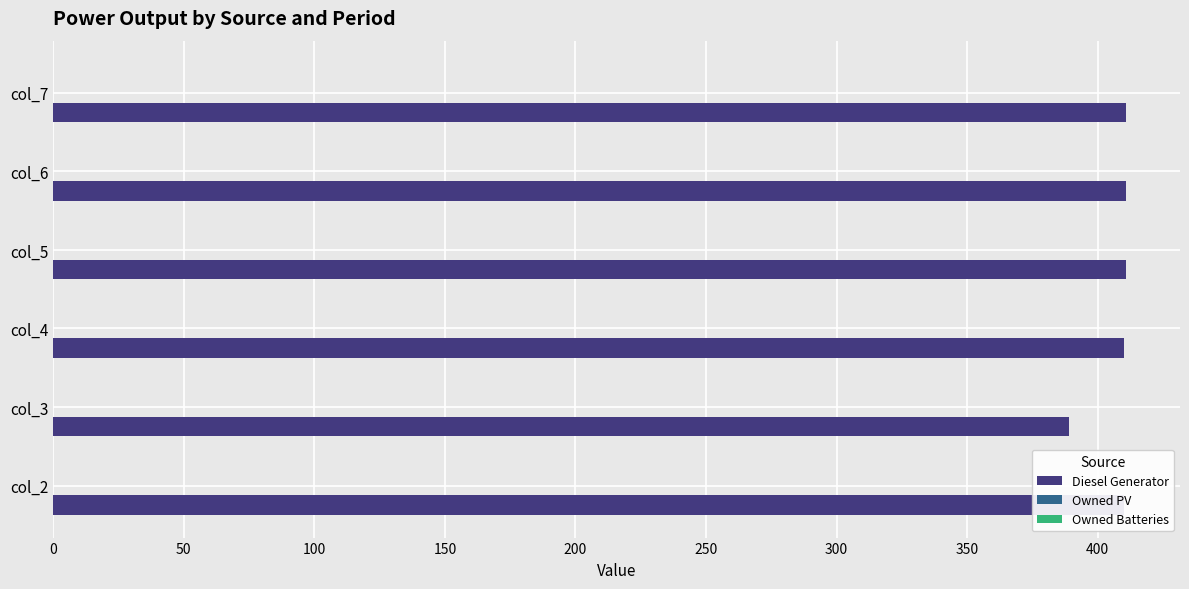

Does the chart contain stacked bars?

No